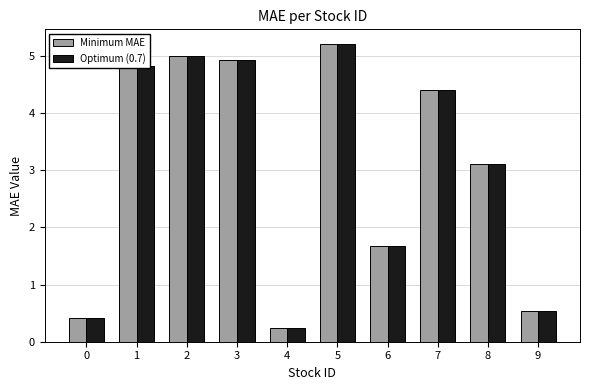

At how many categories does at least one series exceed 4?

5